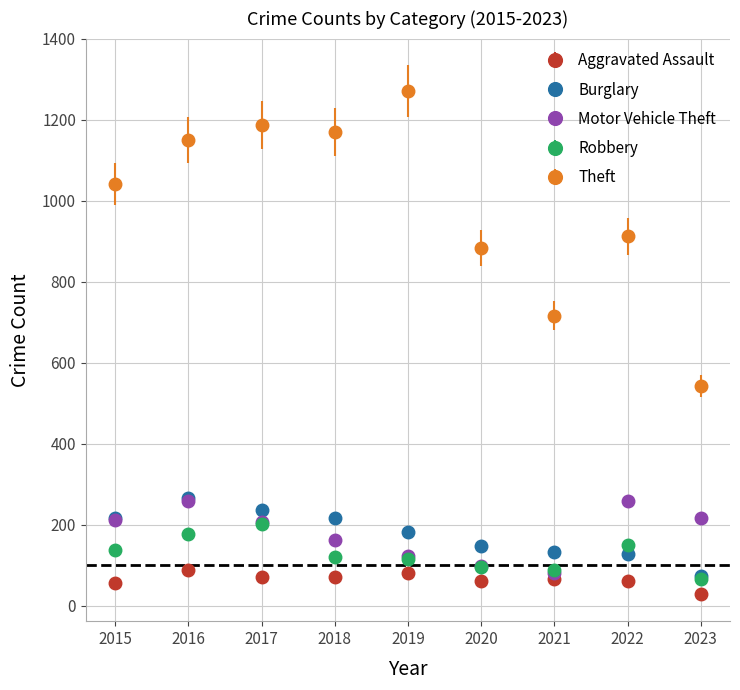

What are all the series names shown in the legend?

Aggravated Assault, Burglary, Motor Vehicle Theft, Robbery, Theft